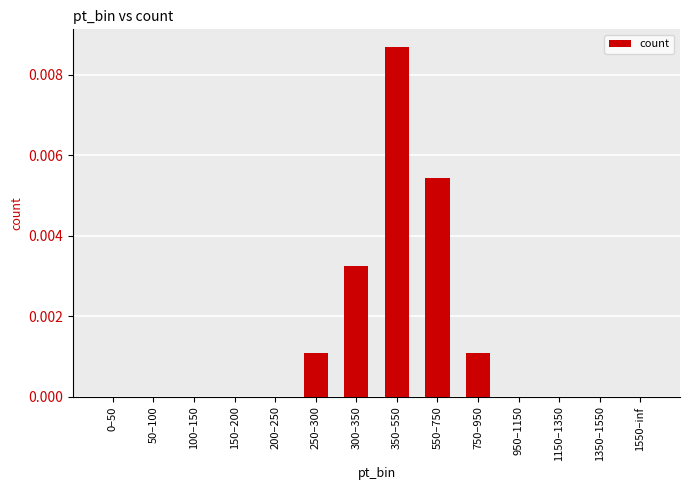

True or false: the data shows 0.0 at 950–1150.

True